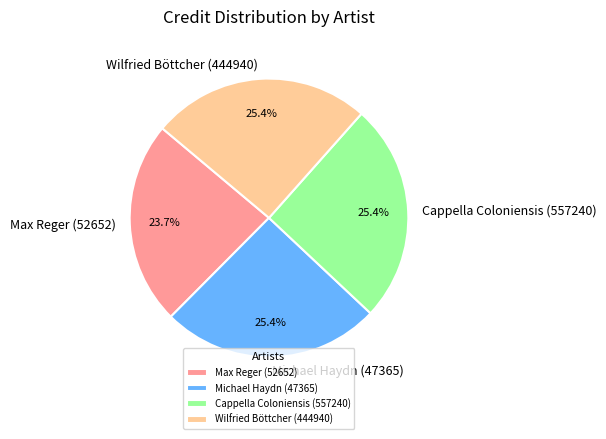

To the nearest percent, what is the combined percentage of Max Reger (52652) and Michael Haydn (47365)?

49%